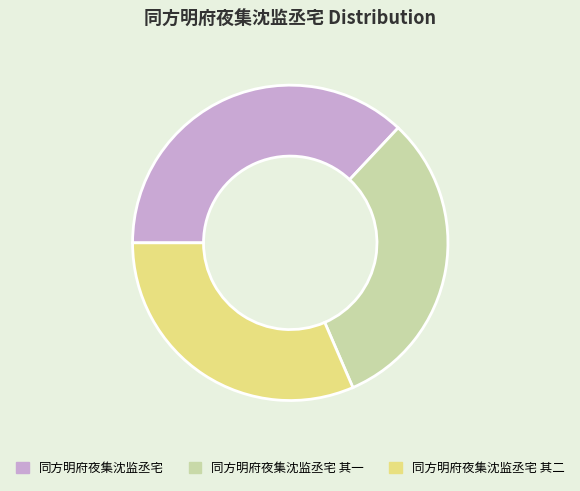

What is the largest slice in the pie chart?

同方明府夜集沈监丞宅